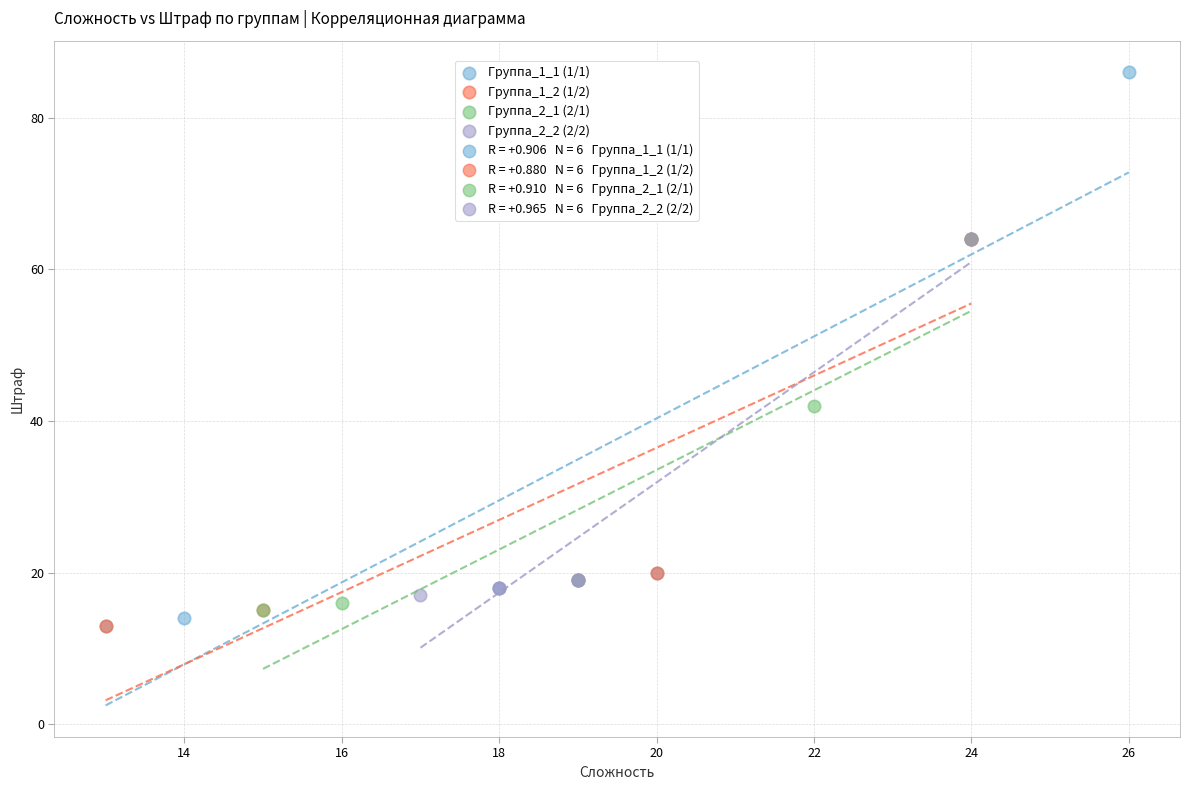

Which series has the widest spread of Y values?

Группа_1_1 (1/1)